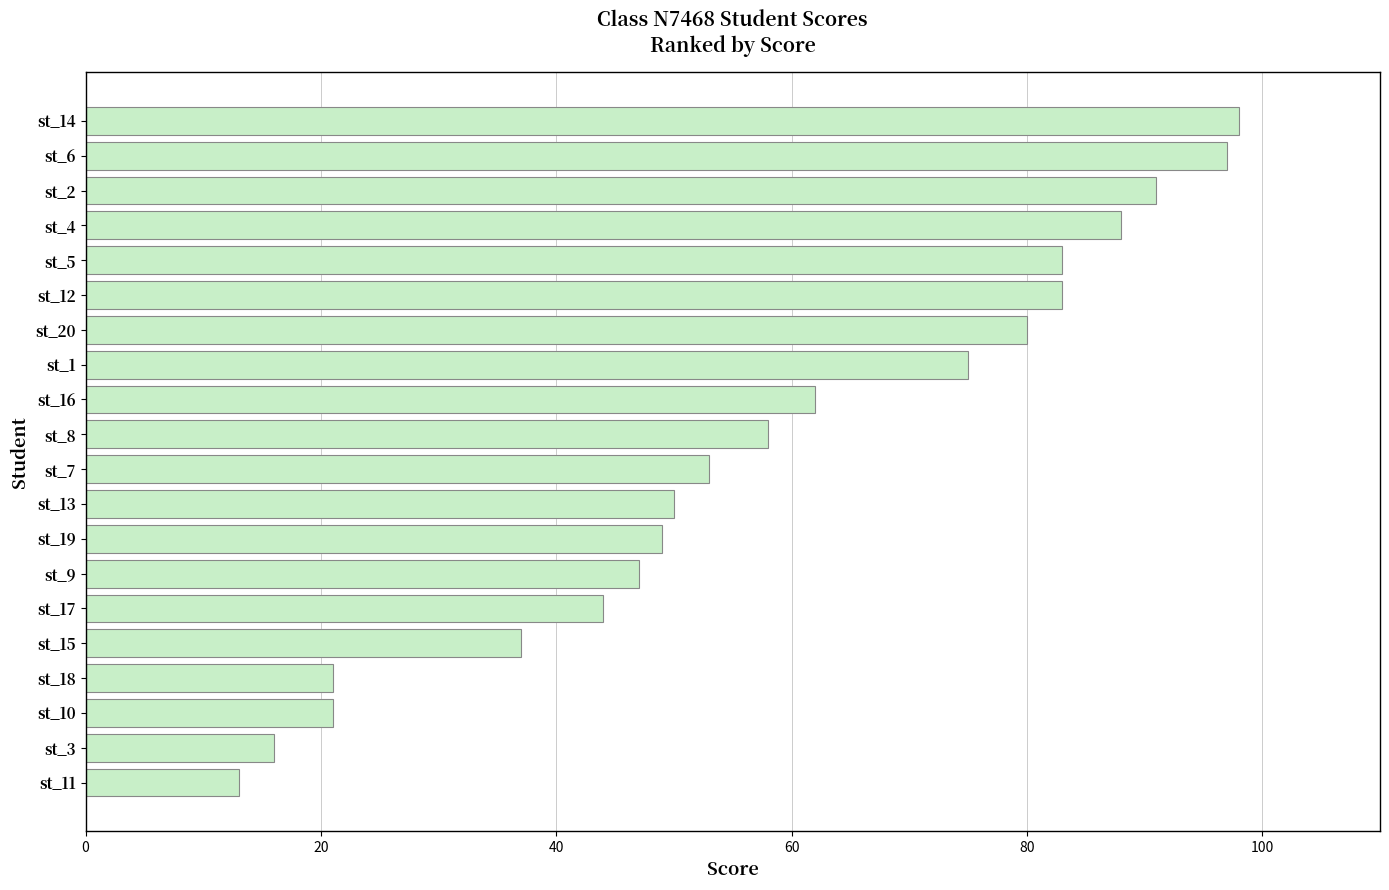

Which has a higher value, st_9 or st_4?

st_4